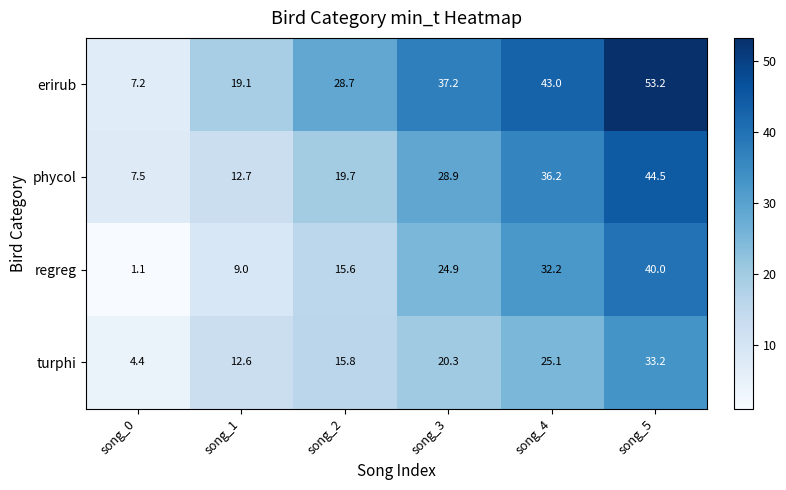

True or false: phycol has a value of 19.0 at song_3.

False